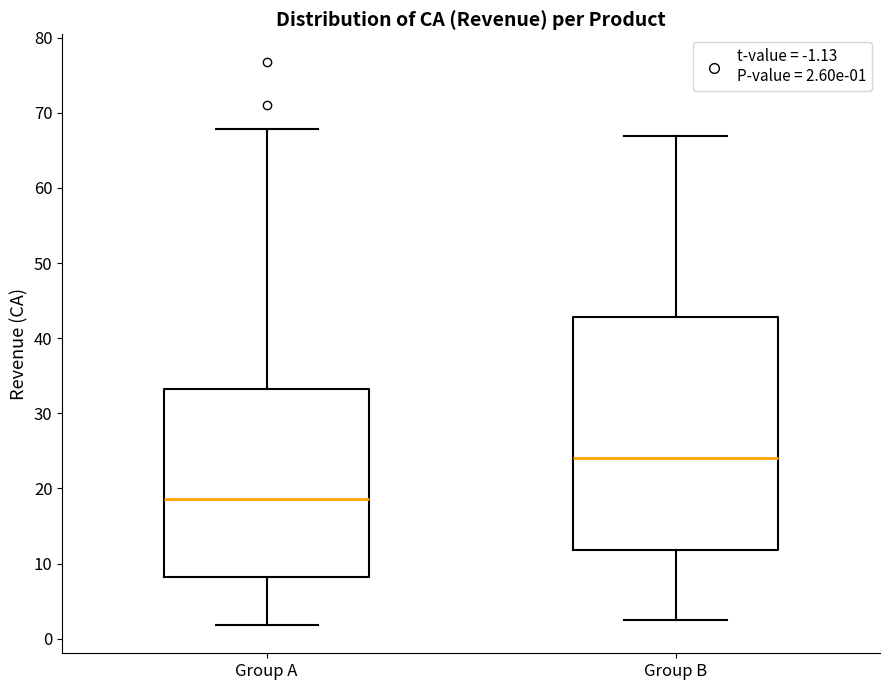

Where is the upper edge of the box for Group B on the y-axis? The values are not printed on the chart, so give them approximately, as read against the axis.

43